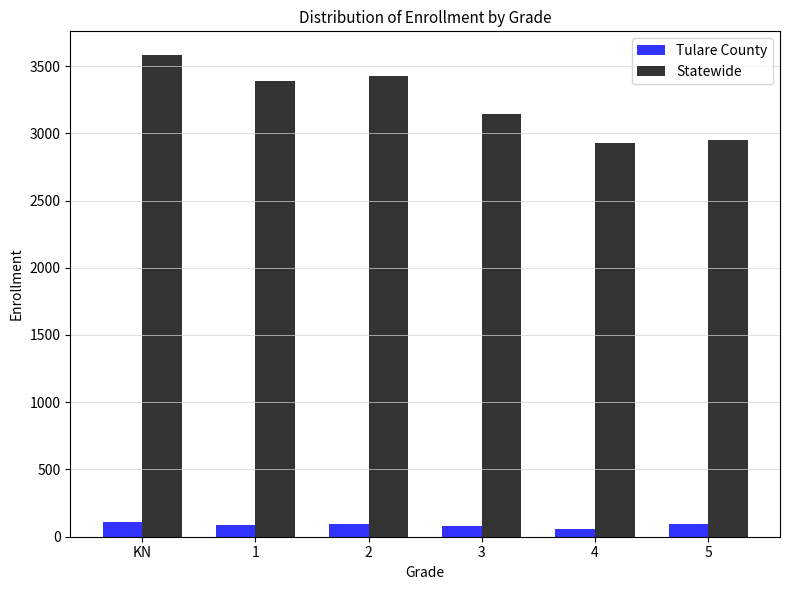

What are all the series names shown in the legend?

Tulare County, Statewide